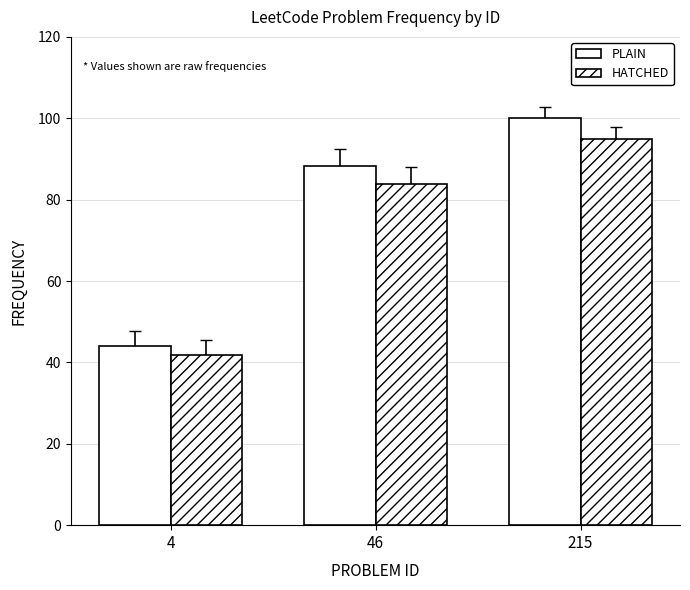

How many categories are shown in the chart?

3